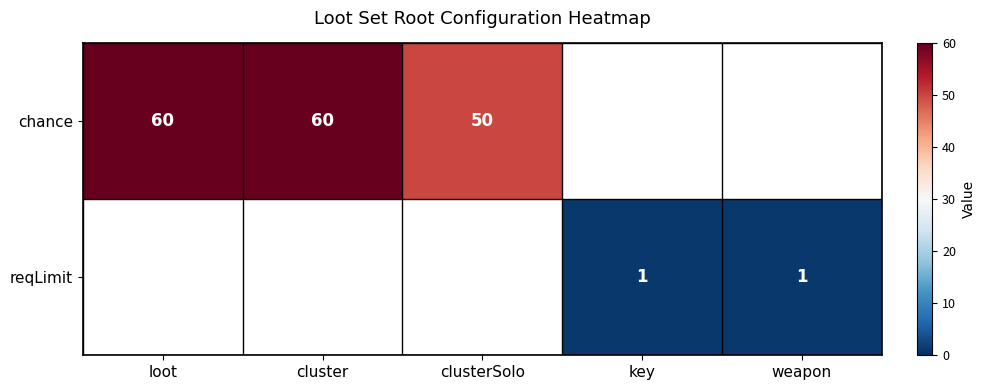

Is it true that reqLimit equals 1 at weapon?

True